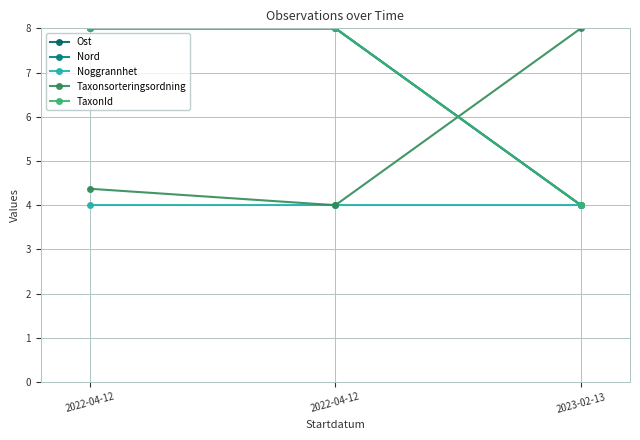

What is the approximate value of Taxonsorteringsordning at 2023-02-13?

8.0